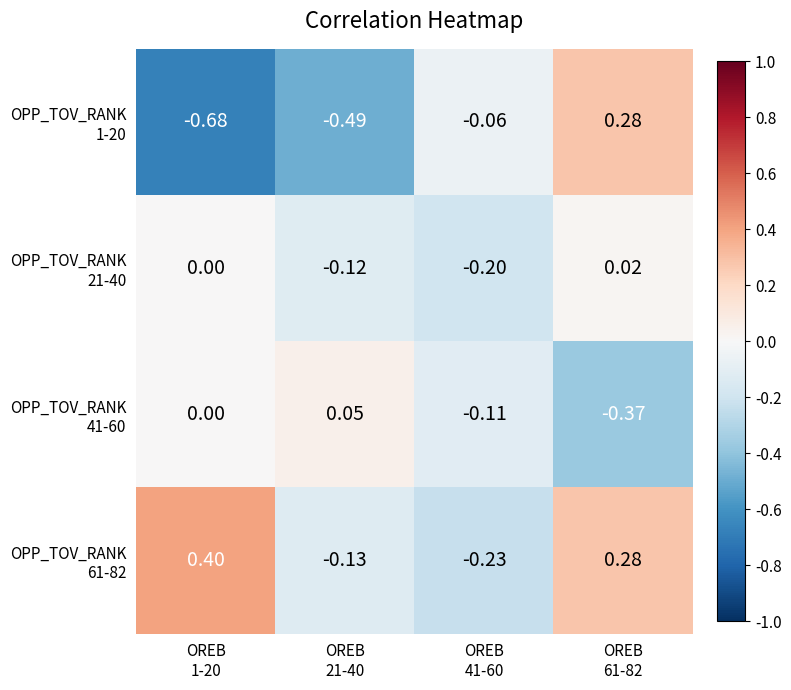

What is the total value across all series at OREB
1-20?

-0.3